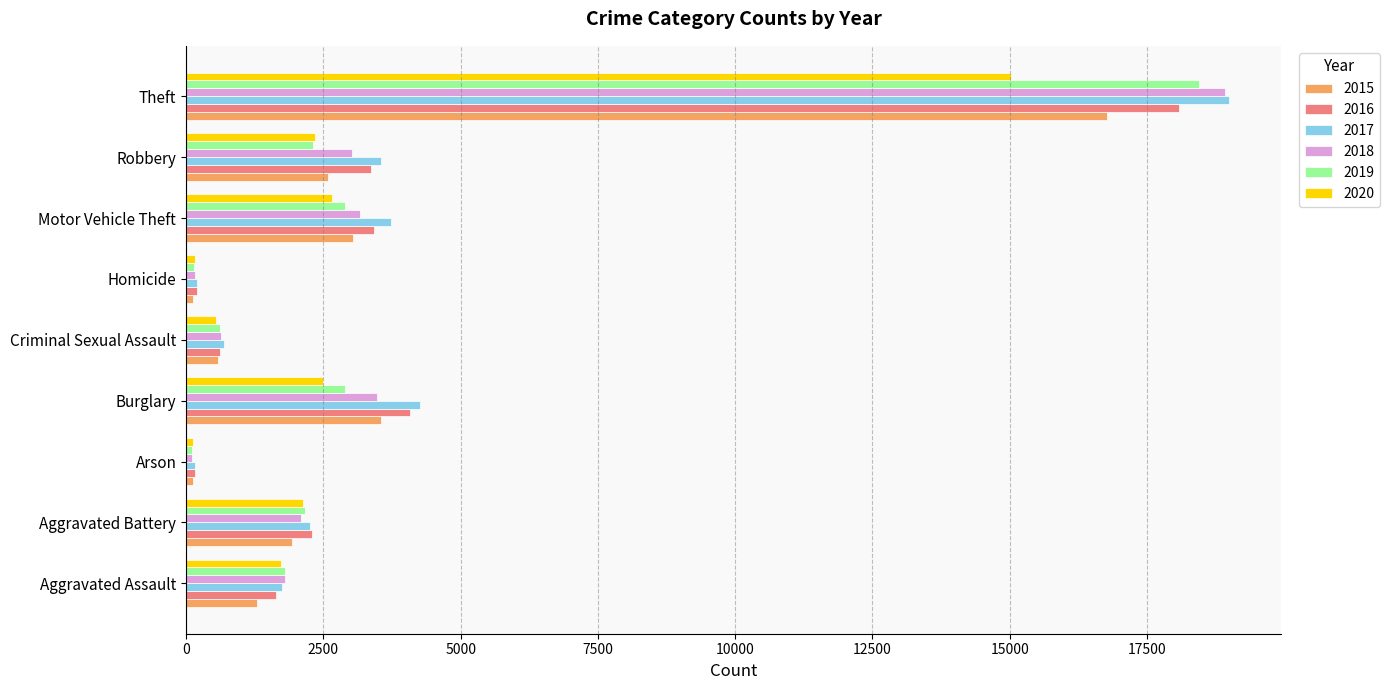

Is it true that 2020 equals 1728 at Aggravated Assault?

True